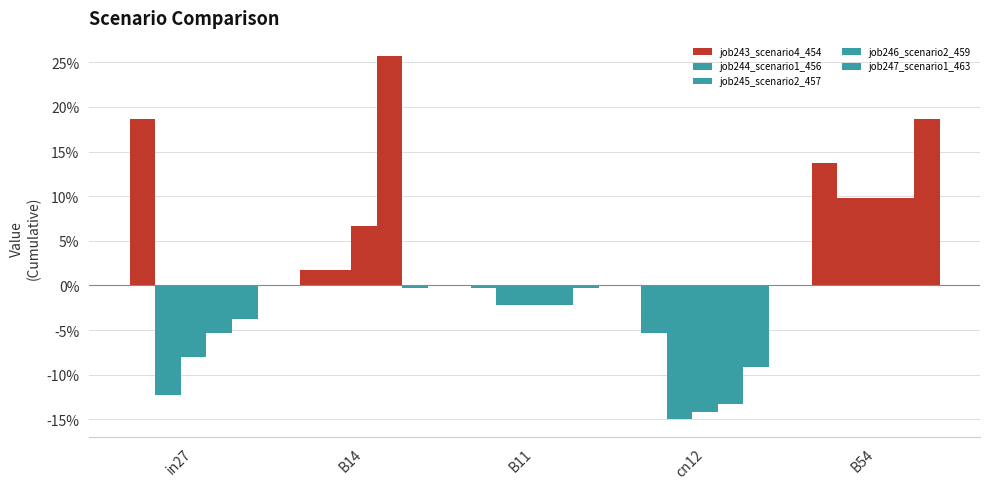

Reading right to left, transcribe all the data shown in this chart.

job243_scenario4_454: 0.1	-0.1	-0.0	0.0	0.2
job244_scenario1_456: 0.1	-0.1	-0.0	0.0	-0.1
job245_scenario2_457: 0.1	-0.1	-0.0	0.1	-0.1
job246_scenario2_459: 0.1	-0.1	-0.0	0.3	-0.1
job247_scenario1_463: 0.2	-0.1	-0.0	-0.0	-0.0